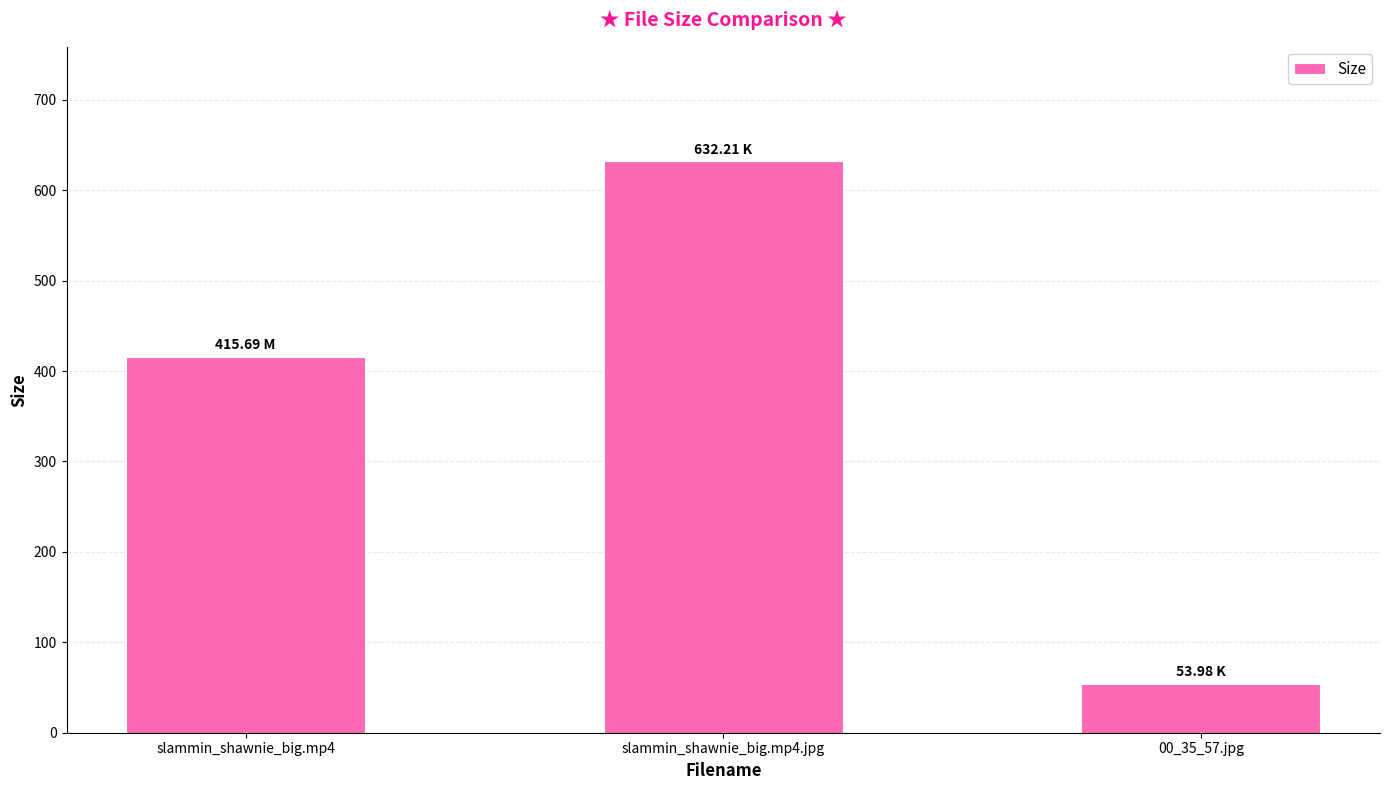

What is the ratio of the value at slammin_shawnie_big.mp4.jpg to the value at slammin_shawnie_big.mp4?

1.5